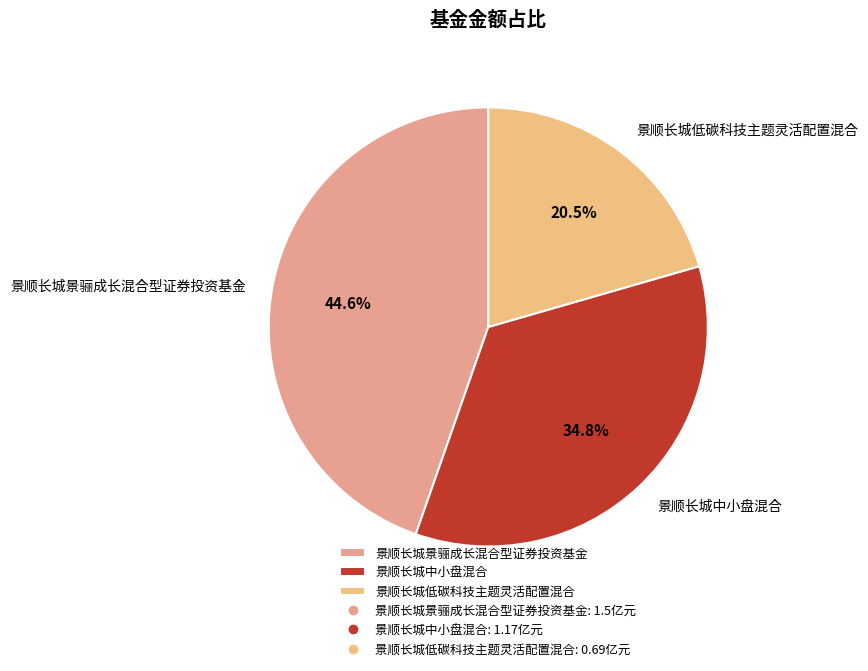

Rank the categories by value from highest to lowest.

景顺长城景骊成长混合型证券投资基金, 景顺长城中小盘混合, 景顺长城低碳科技主题灵活配置混合